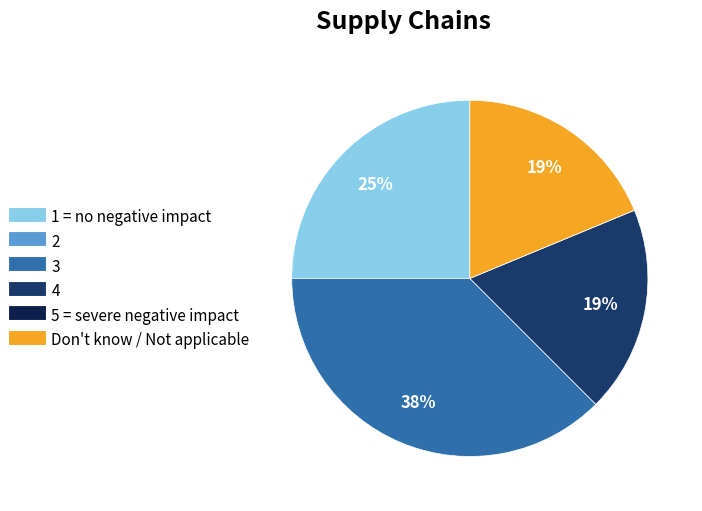

To the nearest percent, what is the average slice percentage?

17%